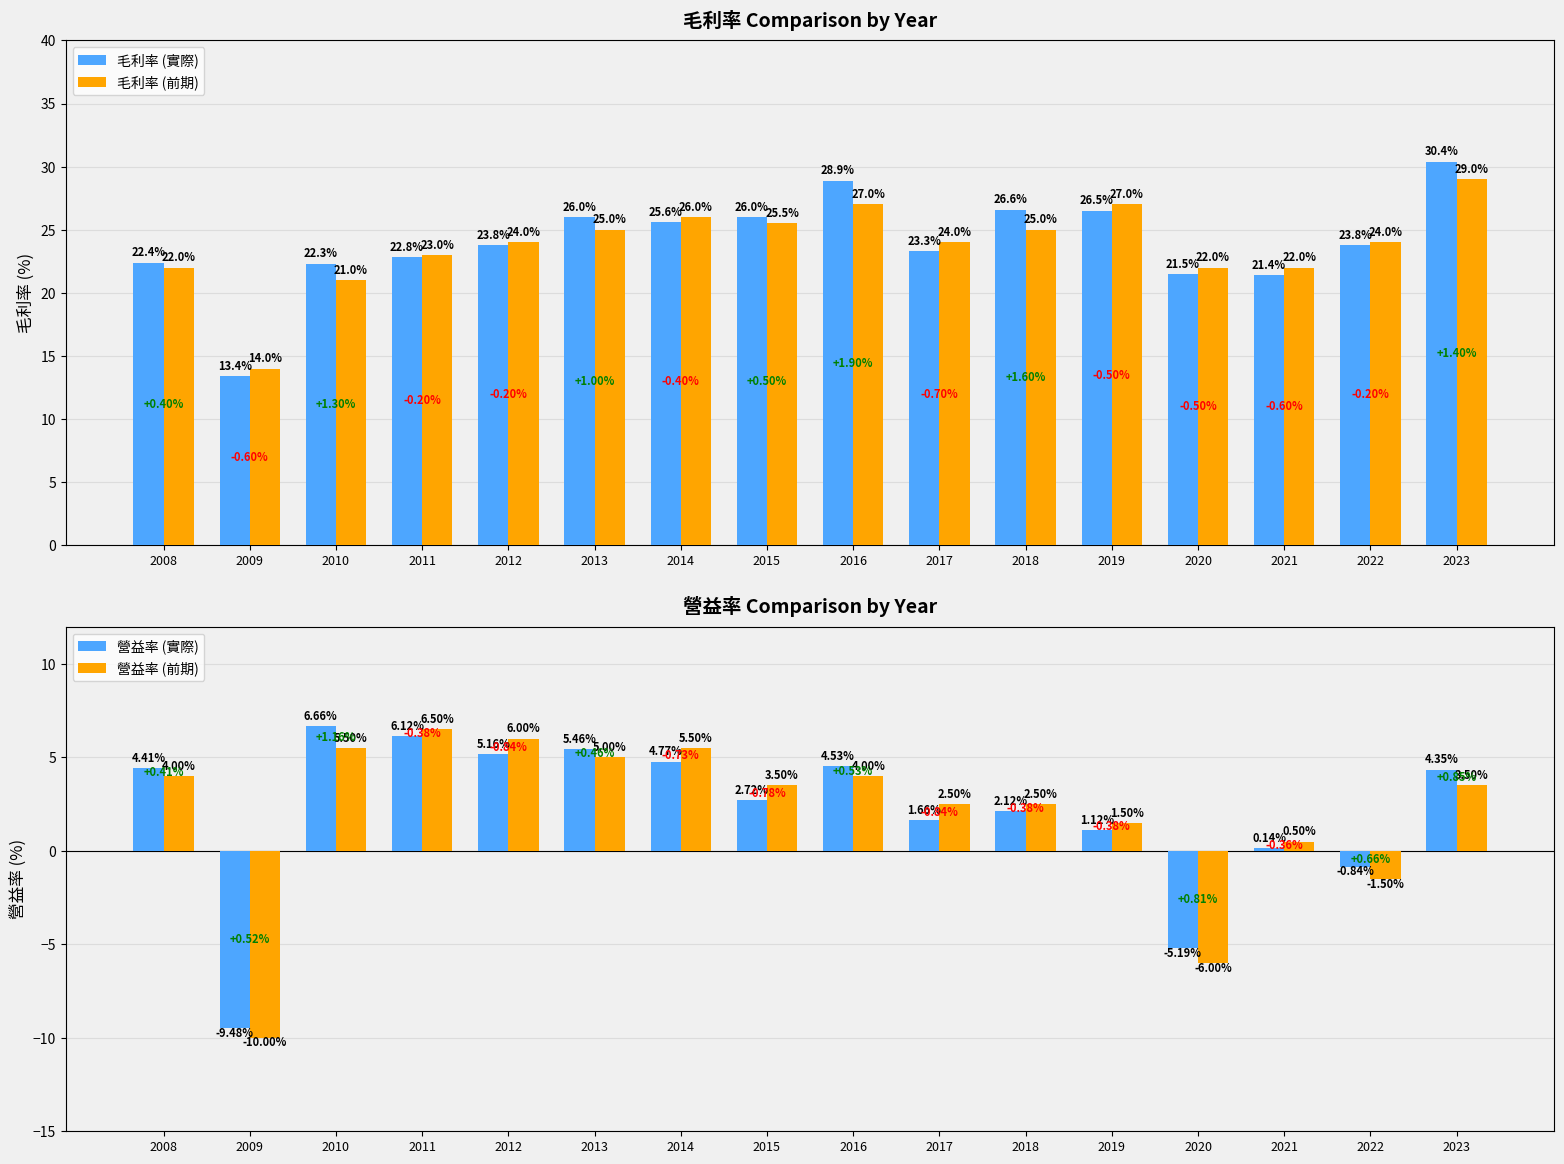

Which series has the largest total across all categories?

毛利率 (實際)